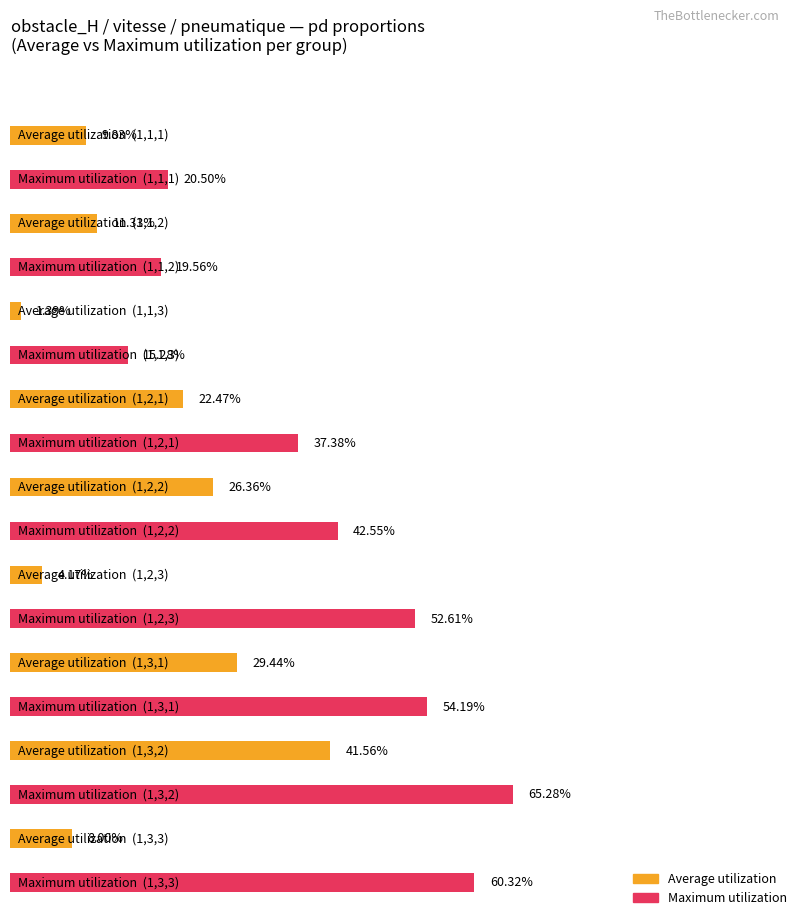

What is the greatest value displayed?

0.7